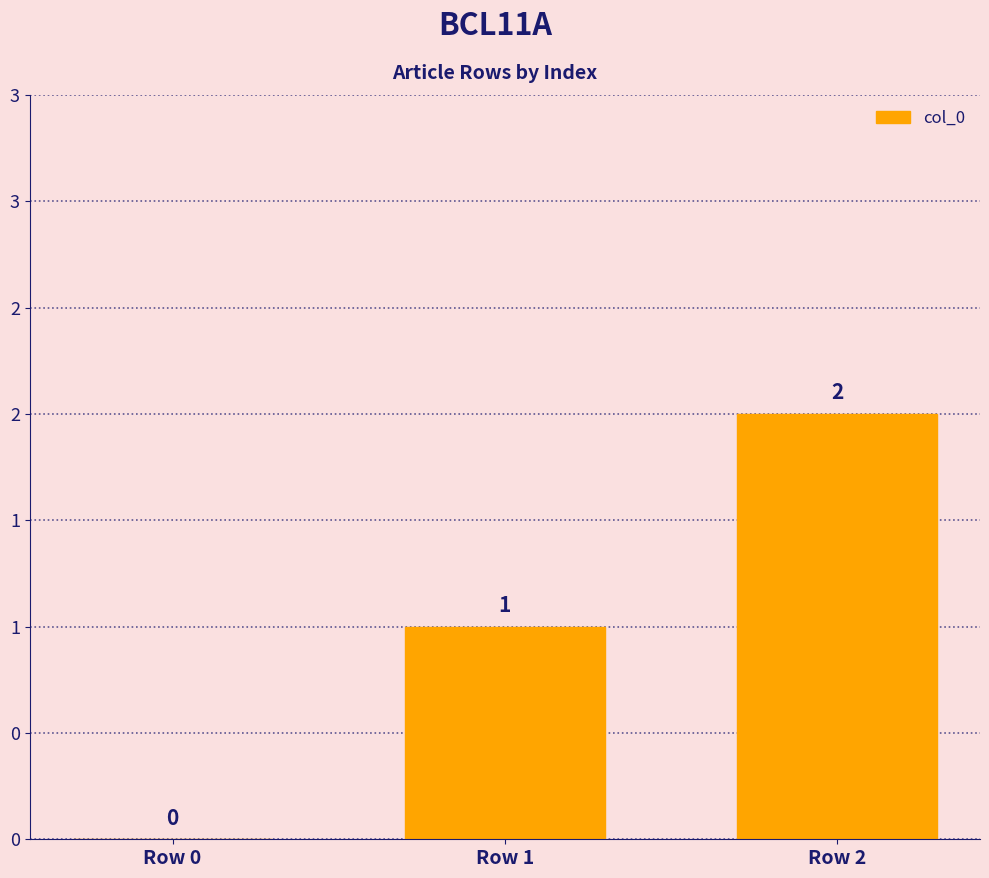

What is the average value?

1